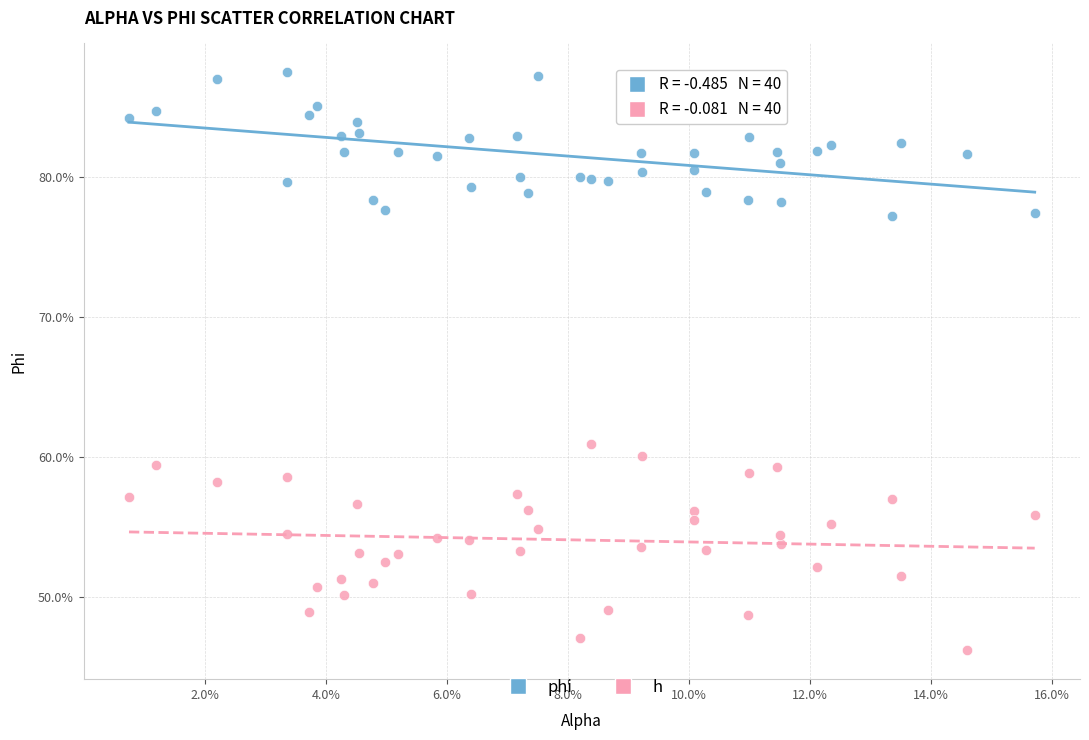

Which series reaches the minimum Y coordinate?

h